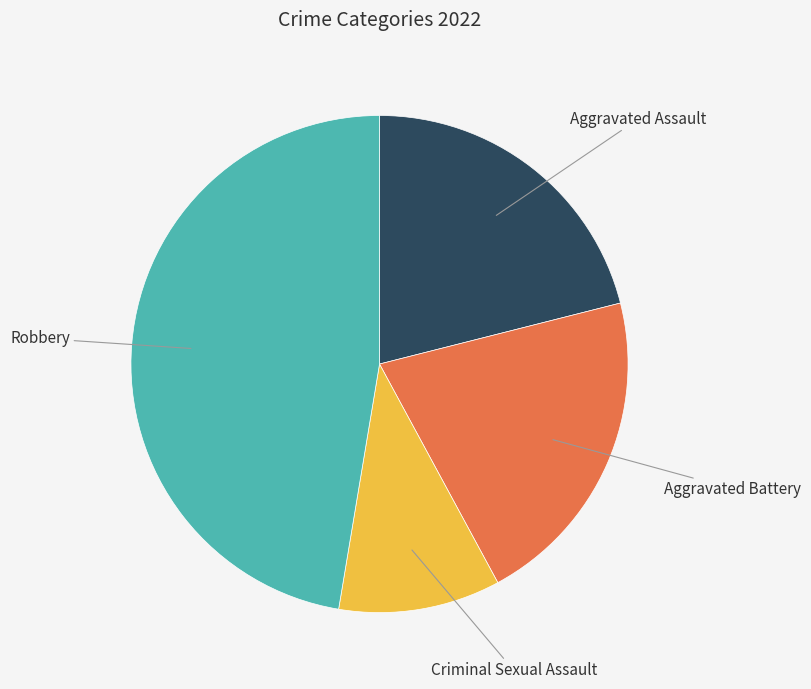

Is Robbery the majority of the pie?

No